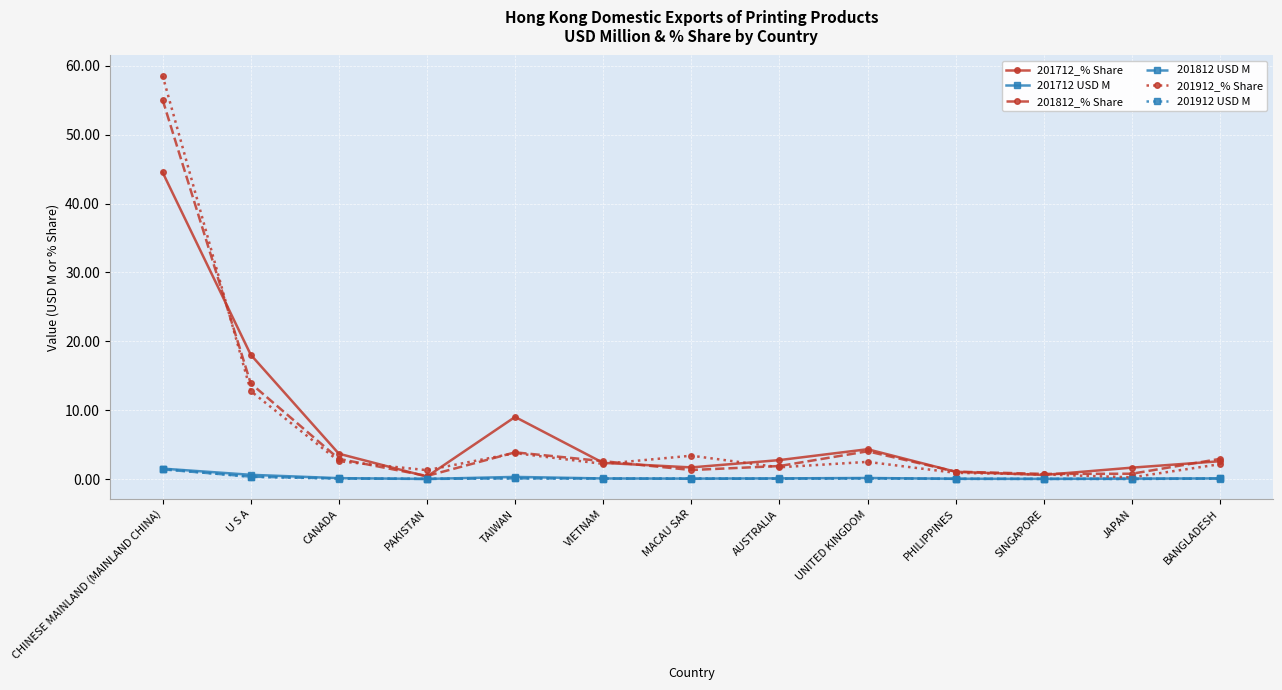

The value of 201812_% Share at SINGAPORE is 0.7. True or false?

True